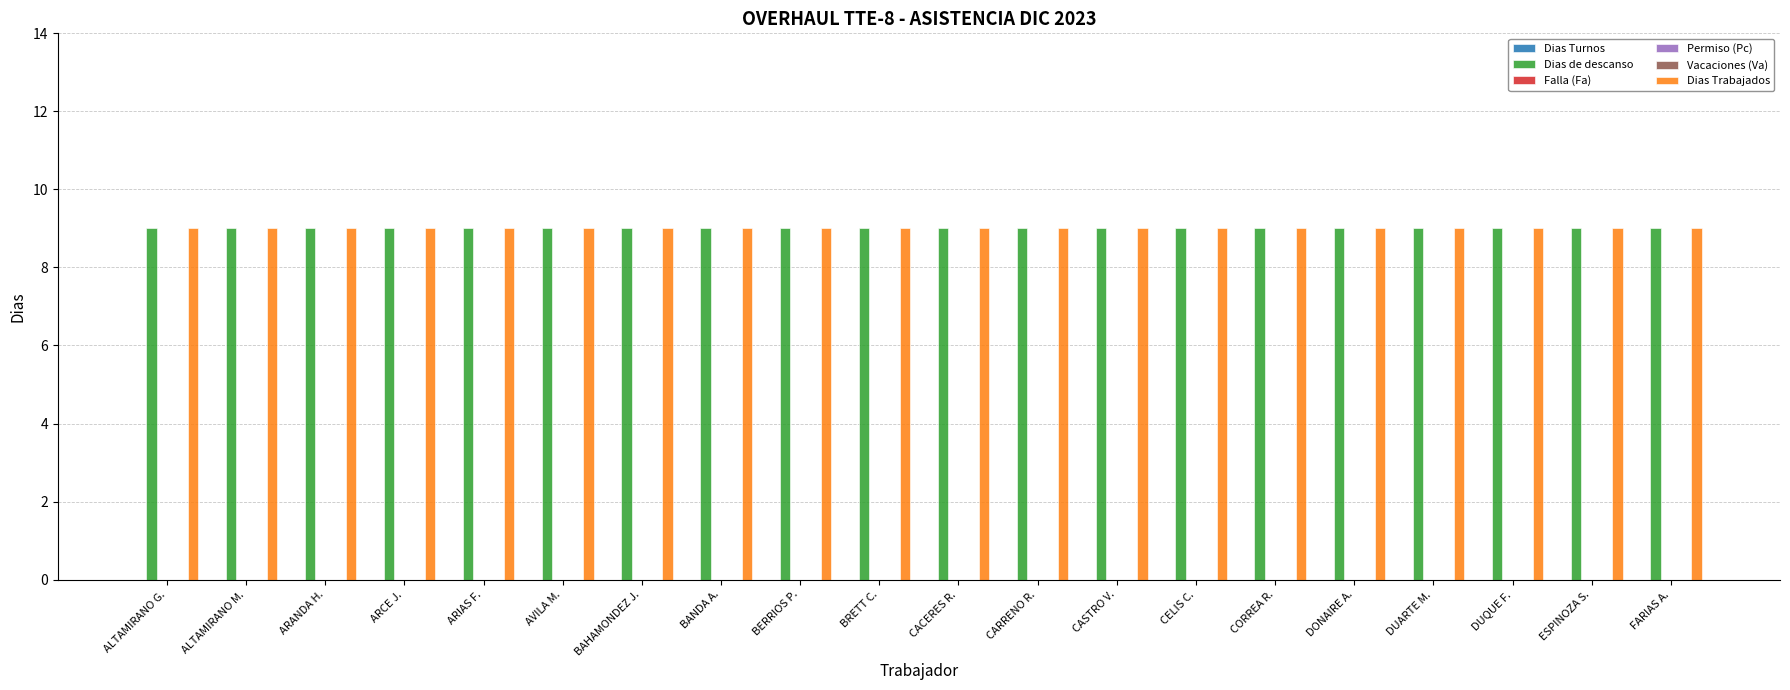

How many groups of bars are there?

20